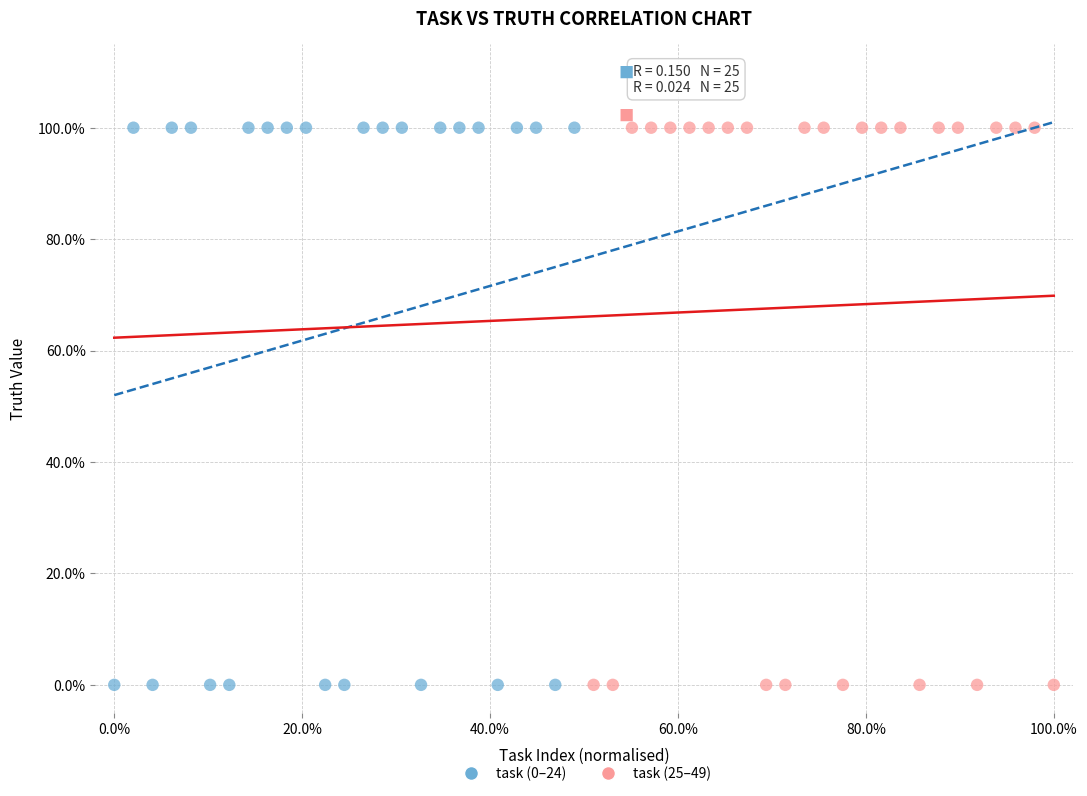

What are all the series names shown in the legend?

task (0–24), task (25–49)